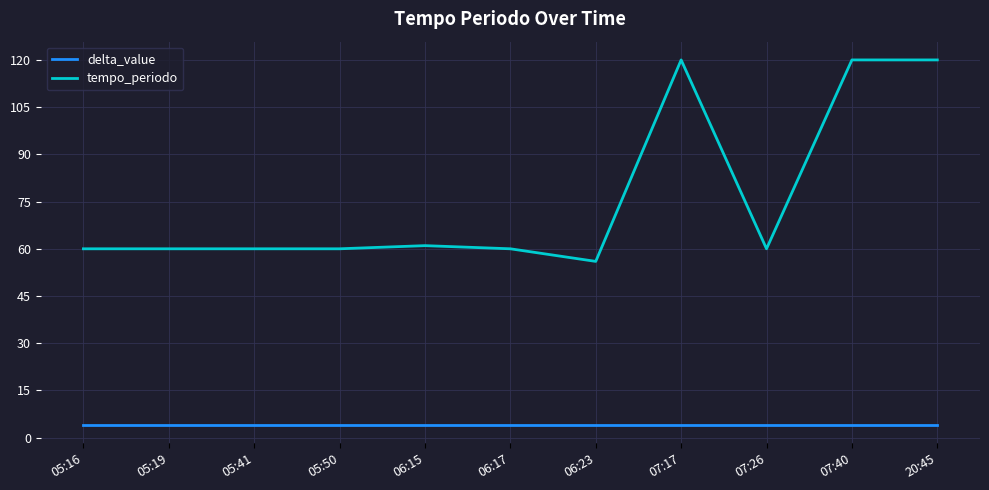

What is the total value across all series at 06:23?

60